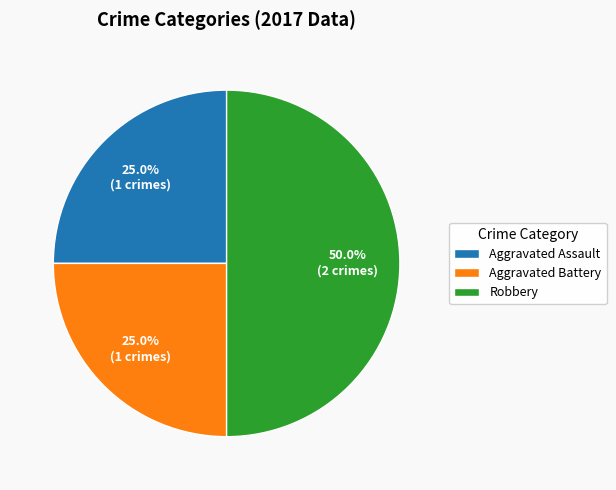

What is the ratio of the value at Aggravated Battery to the value at Aggravated Assault?

1.0